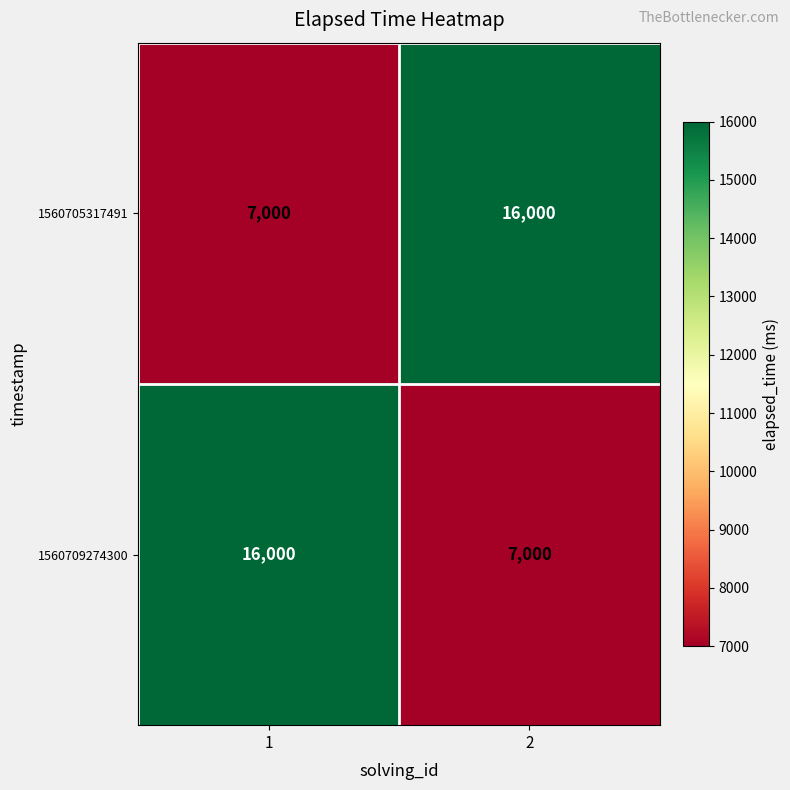

What is the difference between the highest and lowest values at 1?

9000